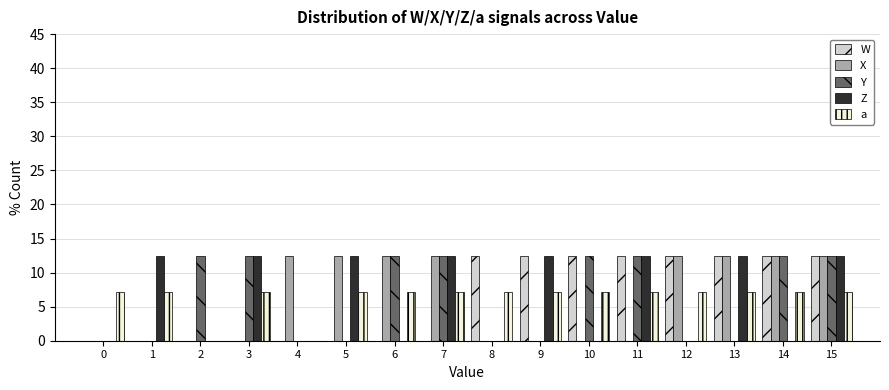

Is it true that Z equals 0.0 at 8?

True